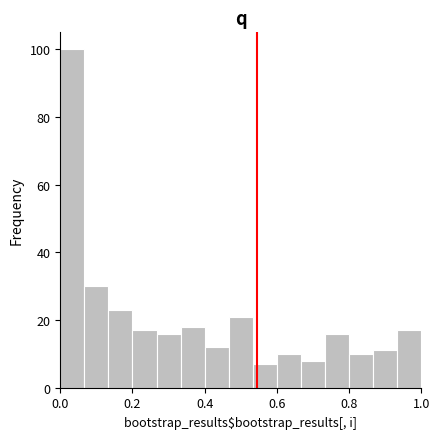

Around what value on the x-axis is the tallest bar? Give the approximate position of its centre, as read against the axis.

0.04